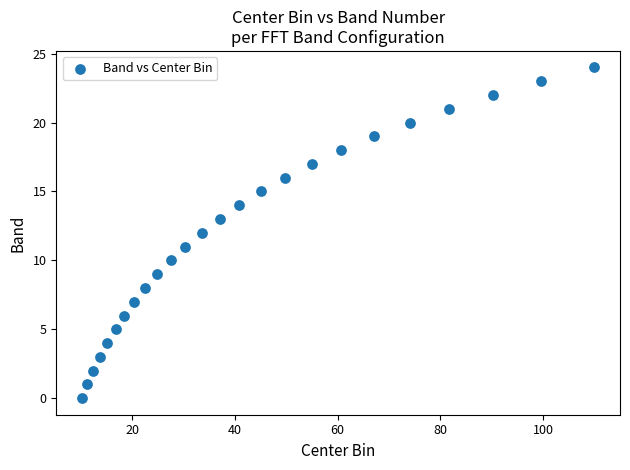

What is the range of Y values (max minus min)?

24